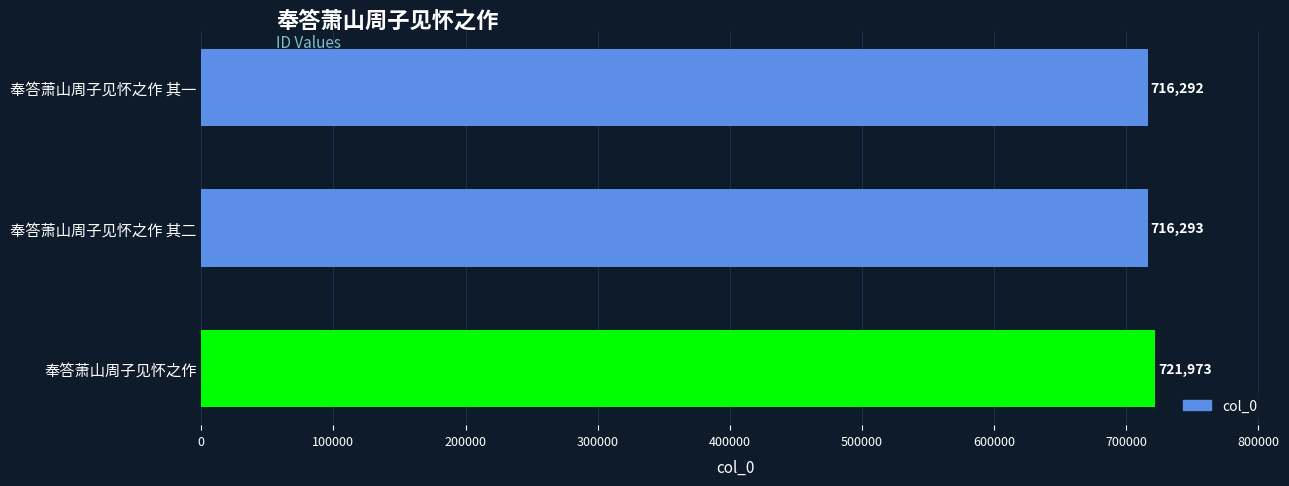

Reading bottom to top, transcribe all the data shown in this chart.

721973	716293	716292